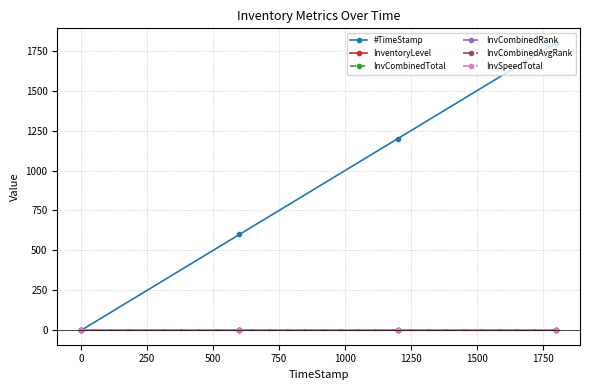

What is the difference between the maximum and minimum values in the InventoryLevel series?

0.4